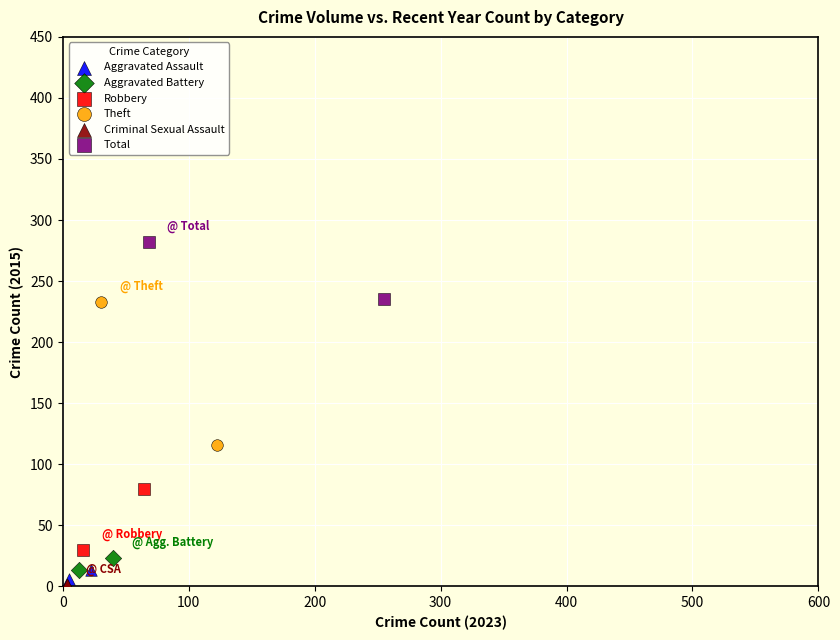

Which series reaches the minimum Y coordinate?

Criminal Sexual Assault